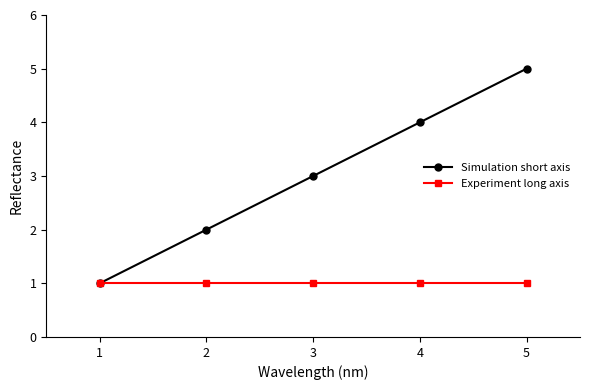

True or false: Simulation short axis has a value of 1 at 2.

False